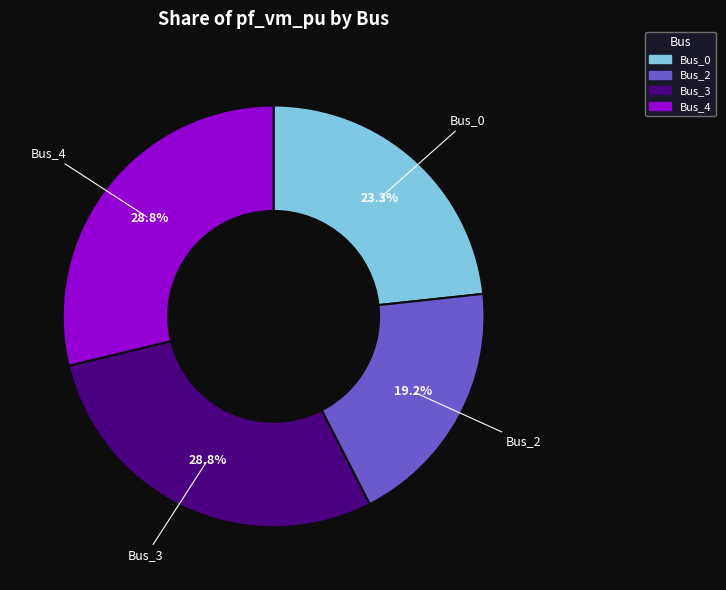

To the nearest percent, what is the difference between the largest and smallest slice percentages?

10%